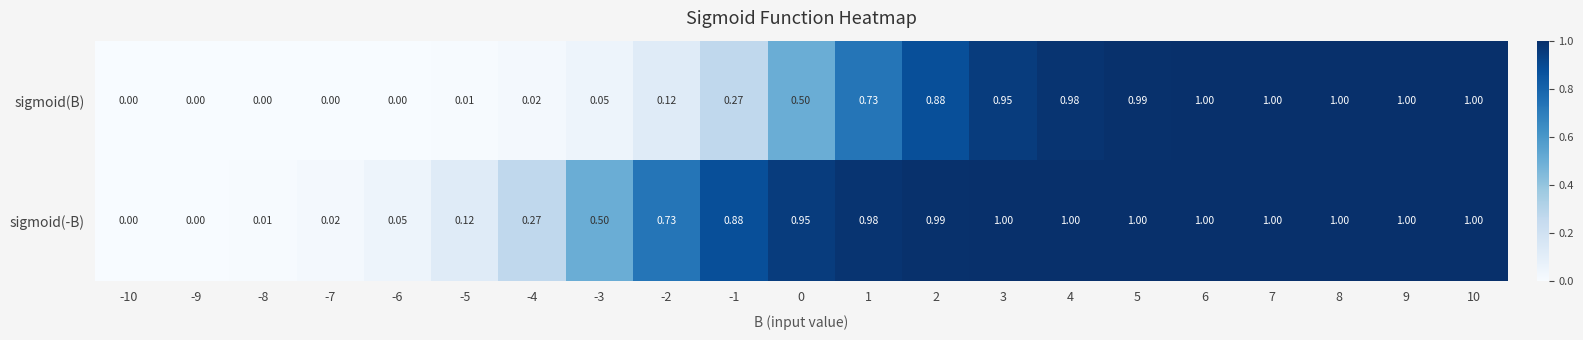

Which series has the largest total across all categories?

sigmoid(-B)